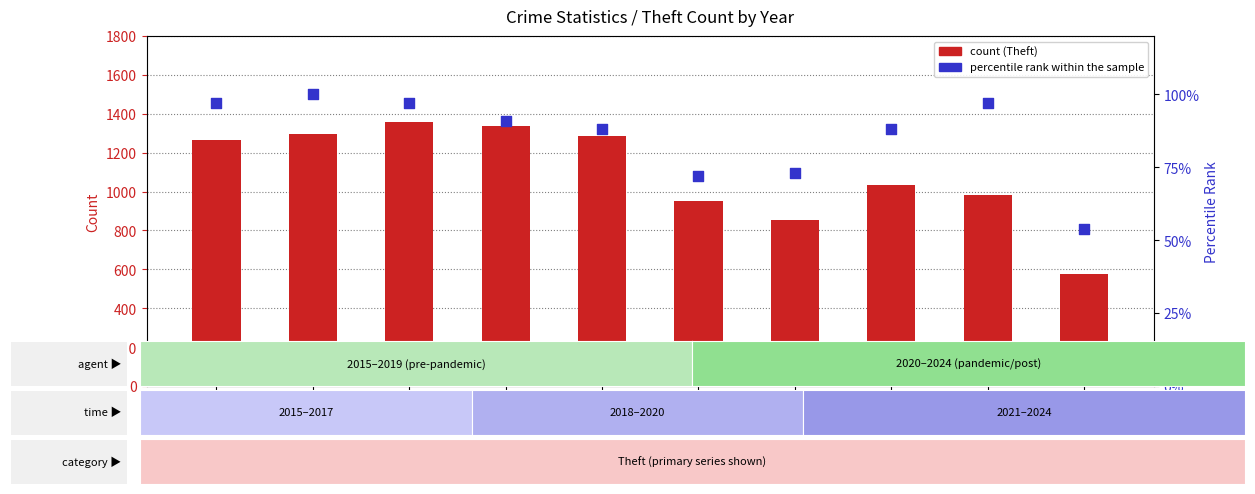

What are all the series names shown in the legend?

count, percentile rank within the sample